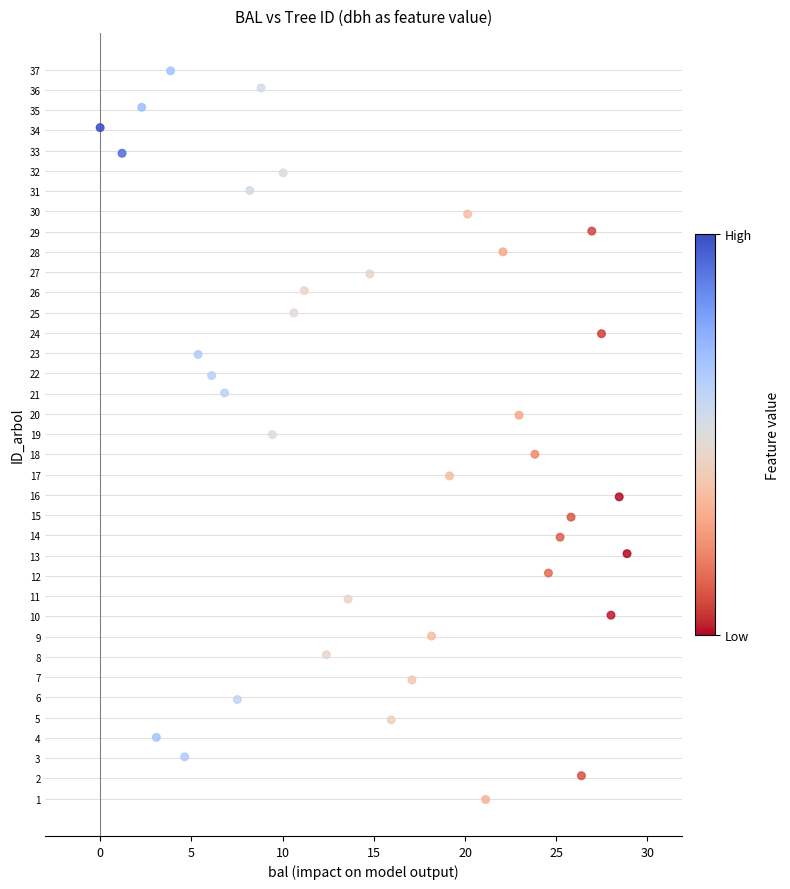

What is the range of X values (max minus min)?

28.9